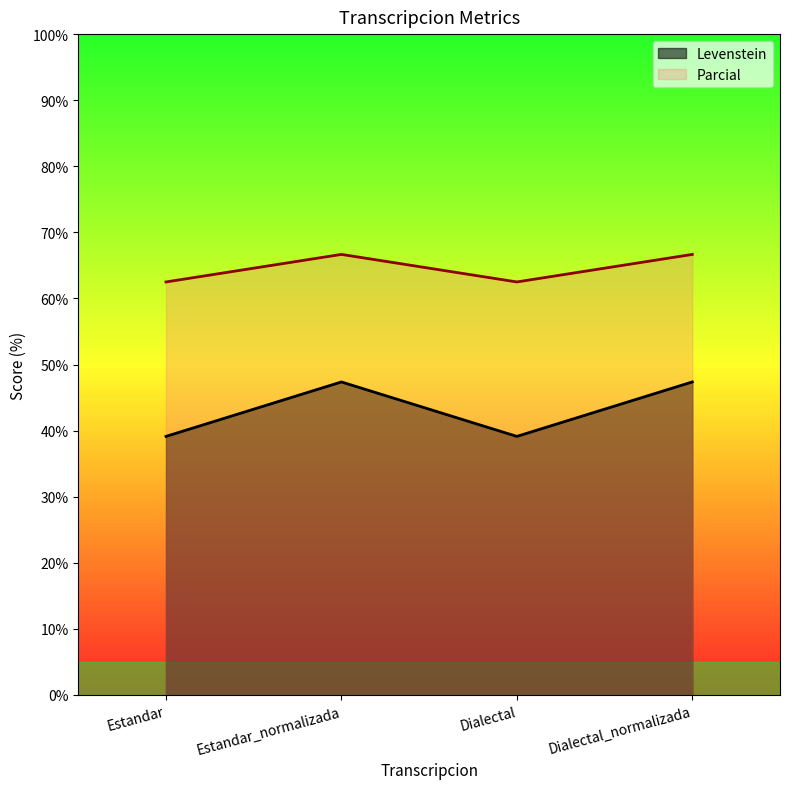

Reading left to right, transcribe all the data shown in this chart.

Levenstein: Estandar=39.1	Estandar_normalizada=47.4	Dialectal=39.1	Dialectal_normalizada=47.4
Parcial: Estandar=62.5	Estandar_normalizada=66.7	Dialectal=62.5	Dialectal_normalizada=66.7